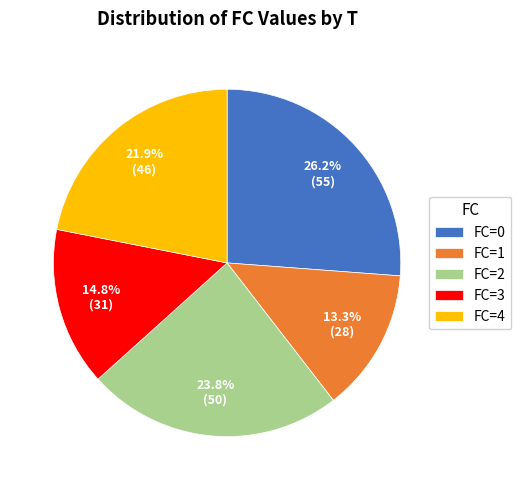

Which has a higher value, FC=3 or FC=0?

FC=0